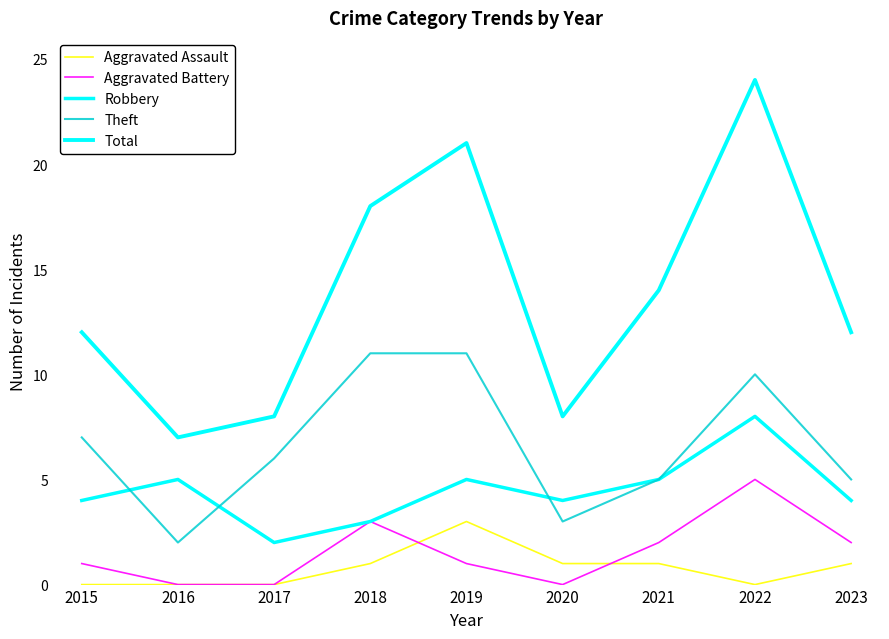

At which category does Aggravated Battery reach its first local peak?

2018